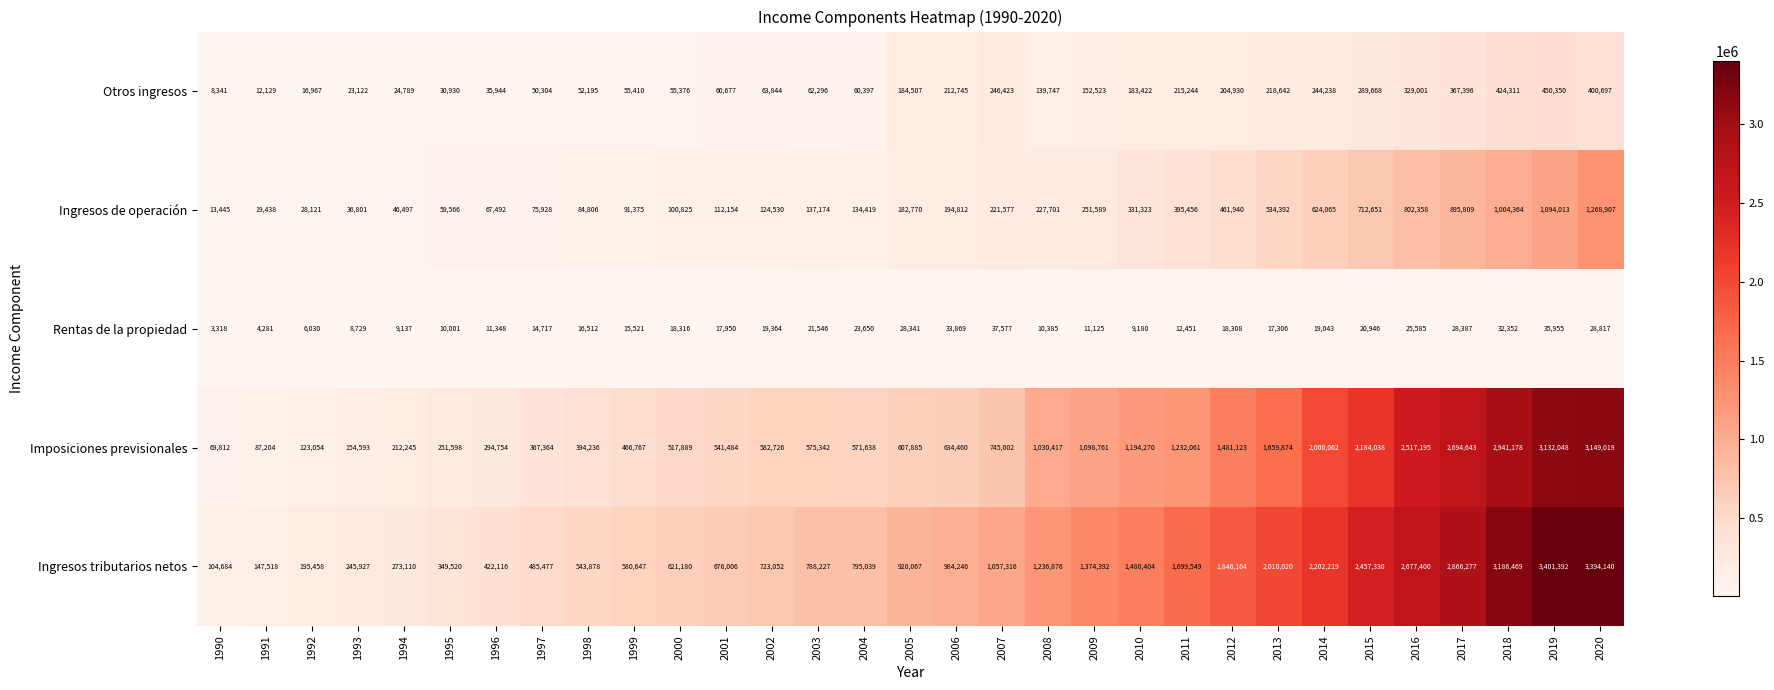

Which label corresponds to the largest value in the chart?

2019